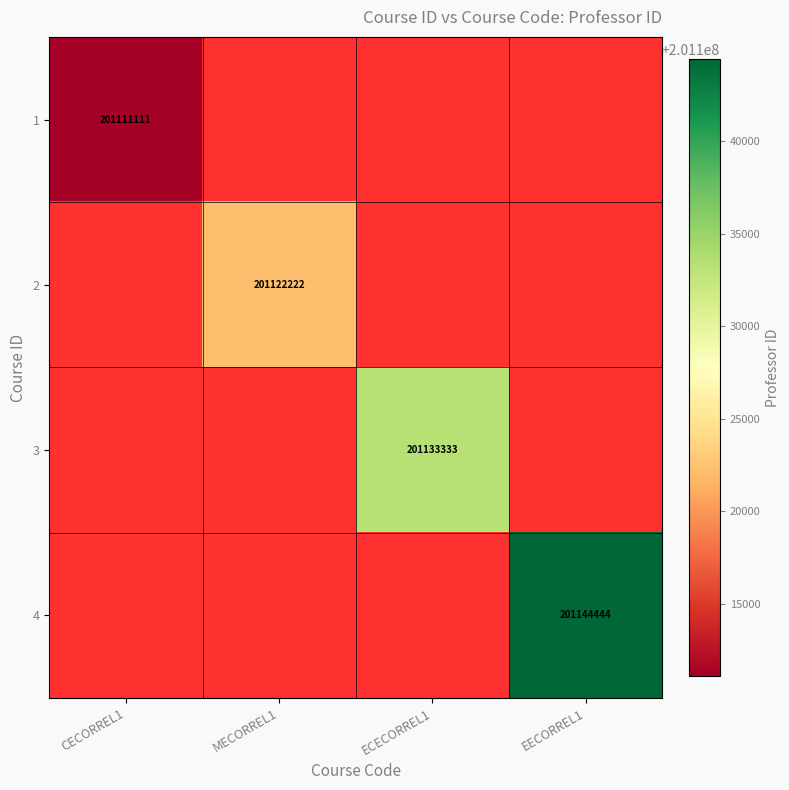

At which category does the chart reach its minimum across all series?

CECORREL1